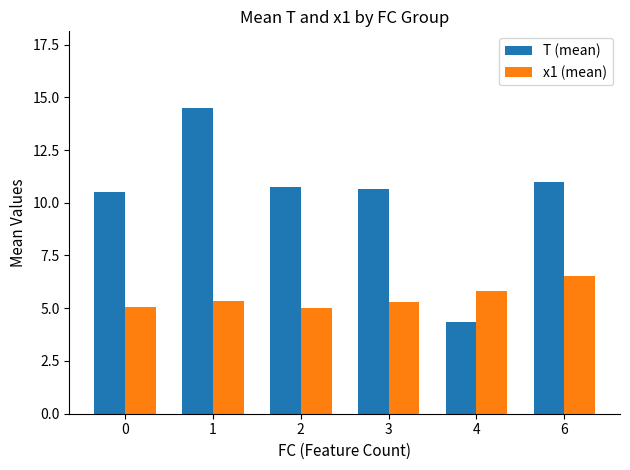

What is the sum of all T (mean) values?

61.8